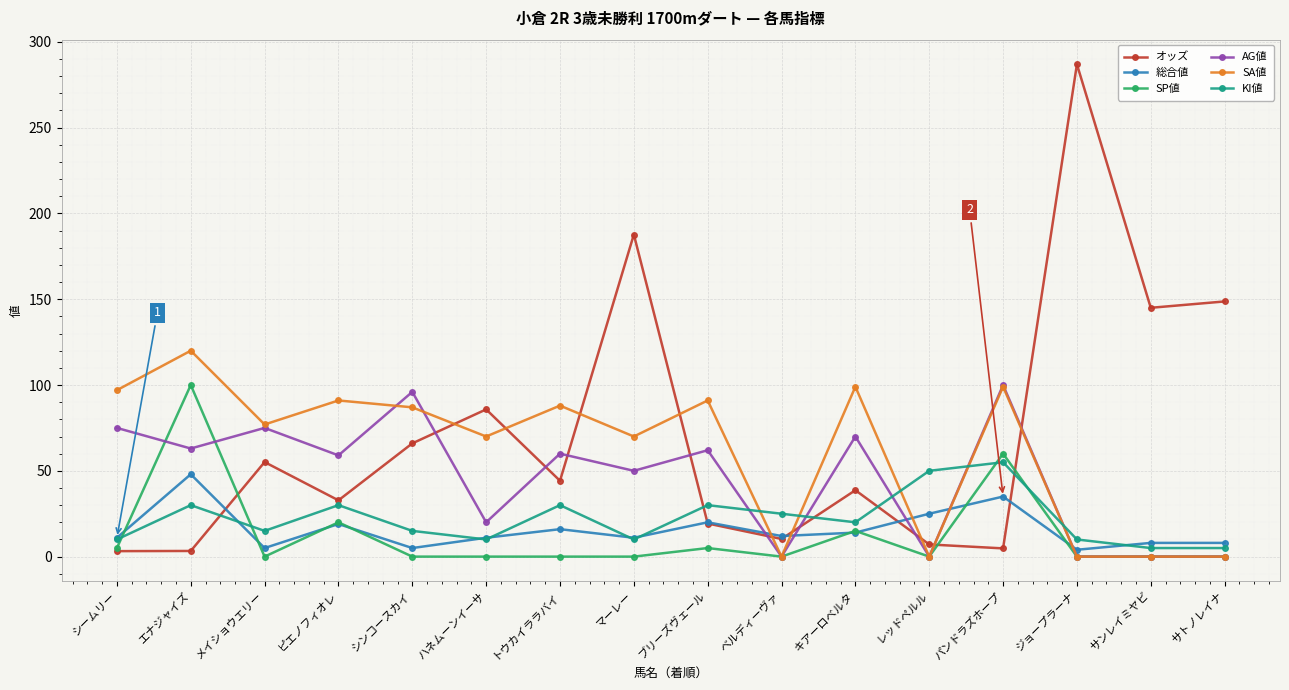

True or false: SP値 has a value of 38.4 at トウカイララバイ.

False